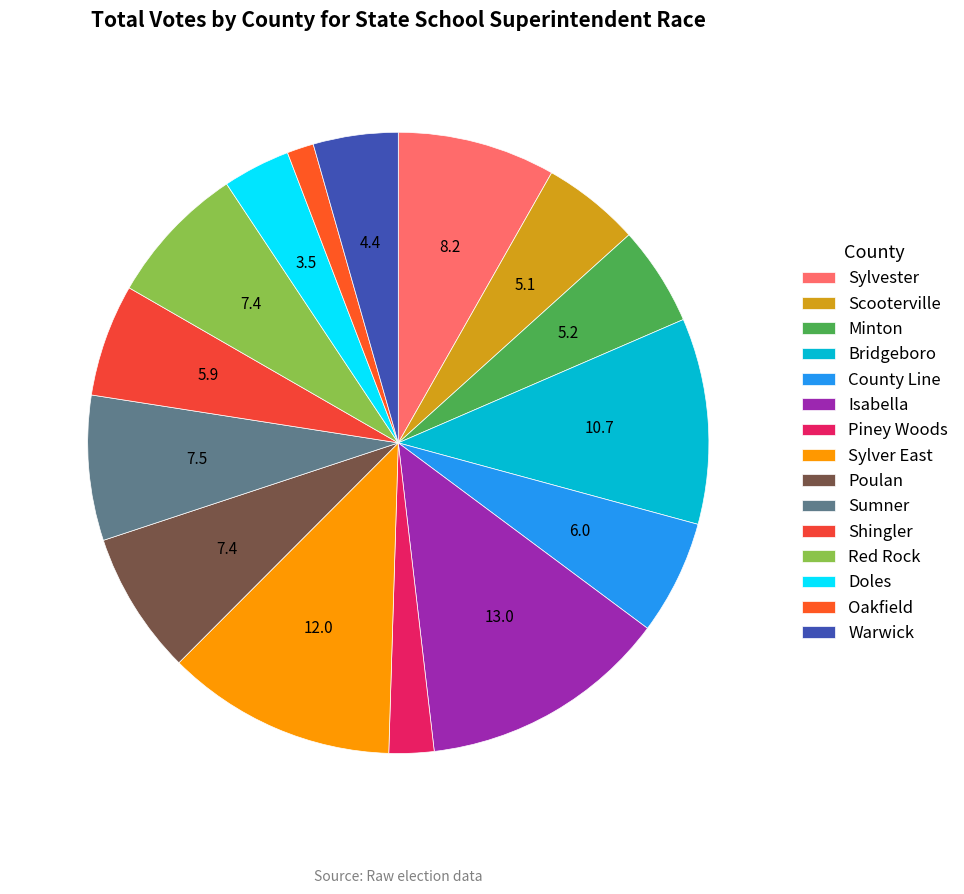

What percentage is the Piney Woods slice, to the nearest percent?

2%